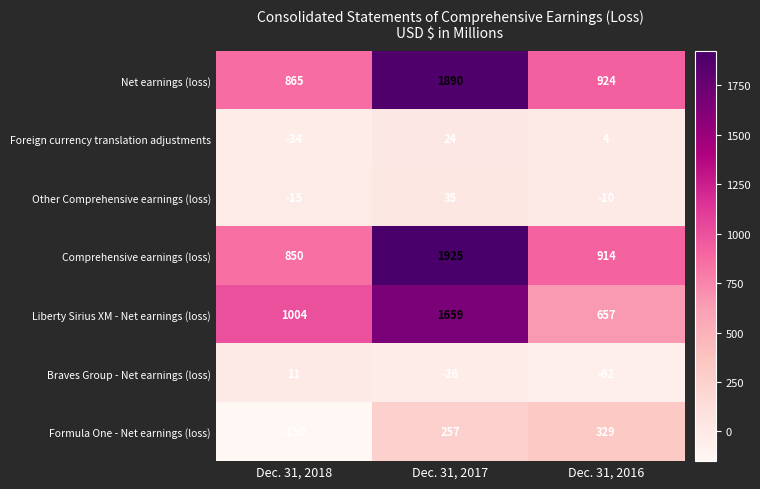

How many data points does each series have?

3